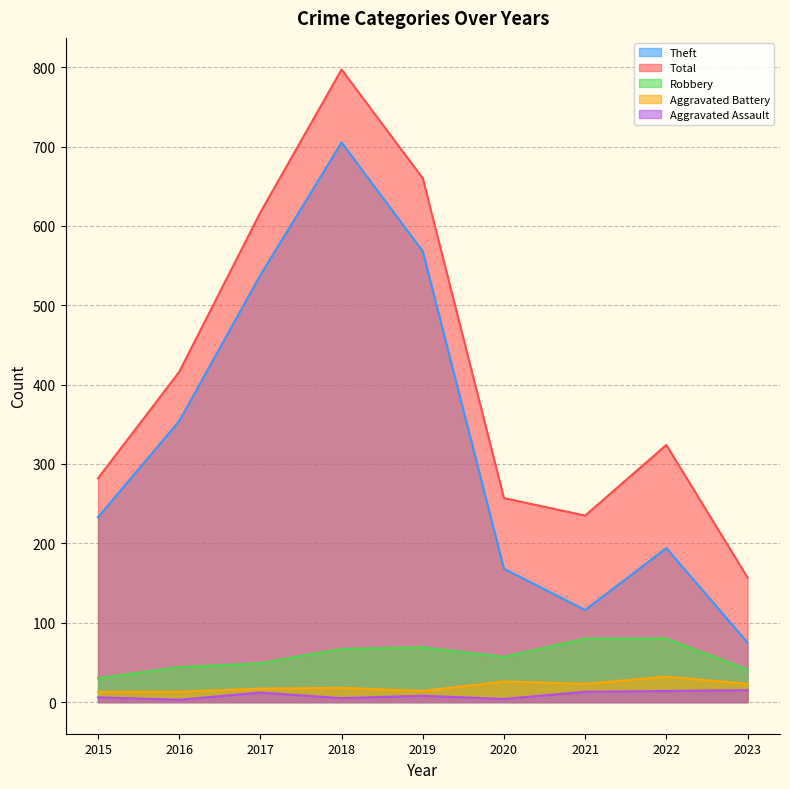

Between 2019 and 2023, which series saw the biggest shift?

Total